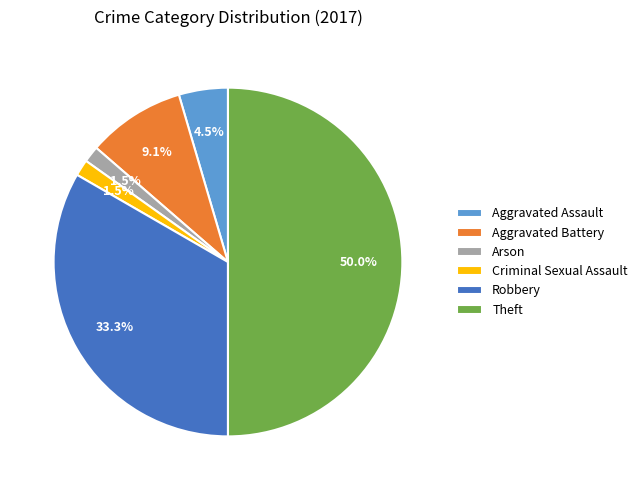

What percentage is NOT represented by Arson?

98.5%